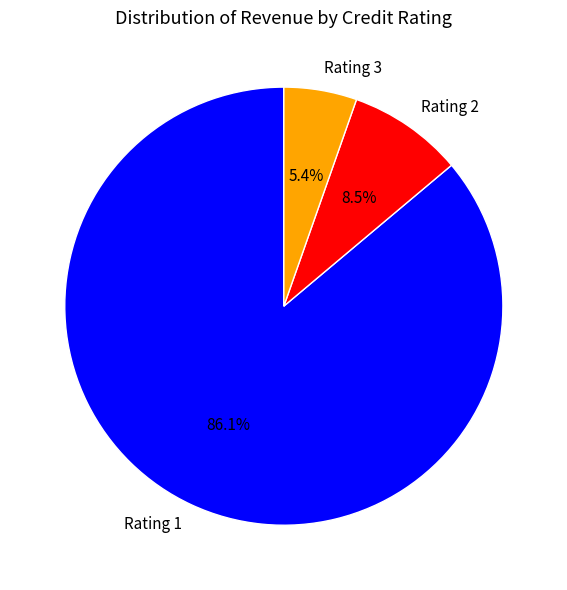

Combined, do Rating 3 and Rating 1 account for over 50%?

Yes